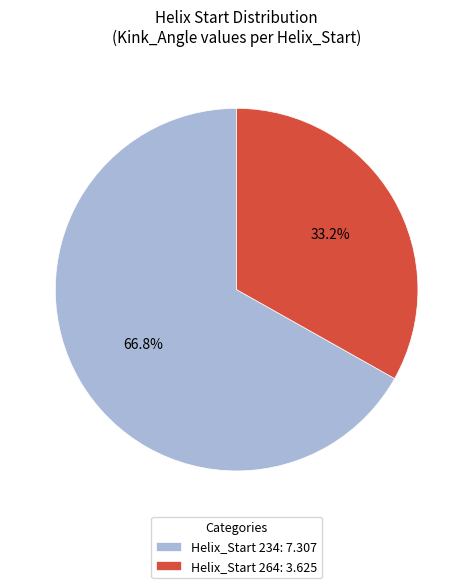

Which has a higher value, Helix_Start 234: 7.307 or Helix_Start 264: 3.625?

Helix_Start 234: 7.307